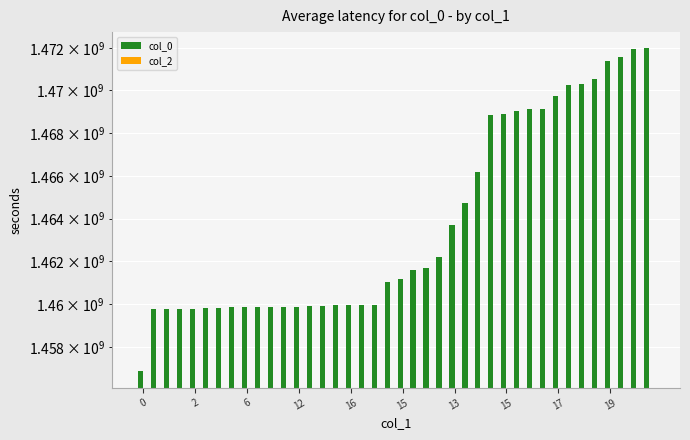

Rank the series by their average value, from highest to lowest.

col_0, col_2